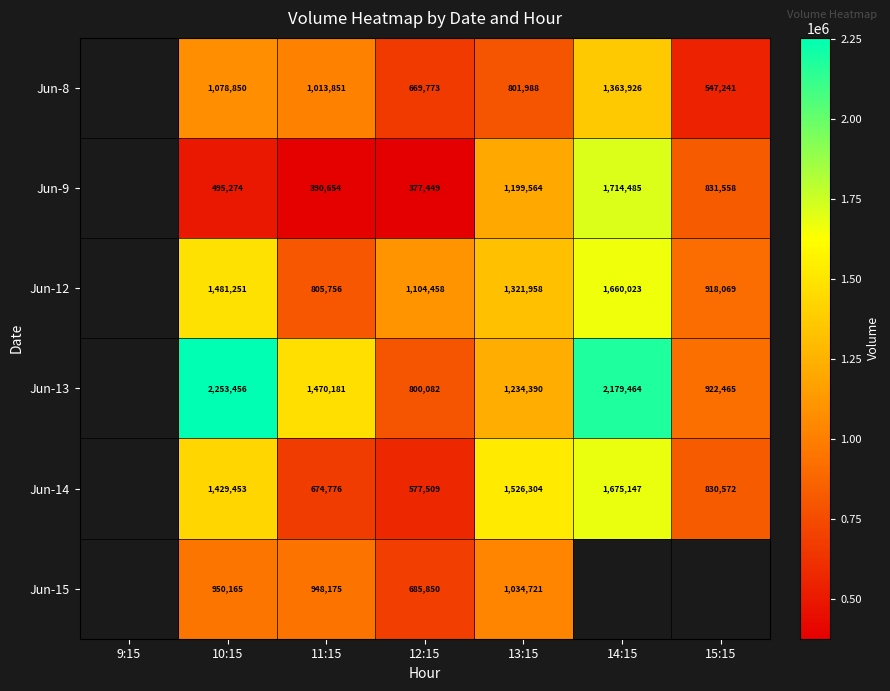

The value of Jun-12 at 11:15 is 1428855. True or false?

False